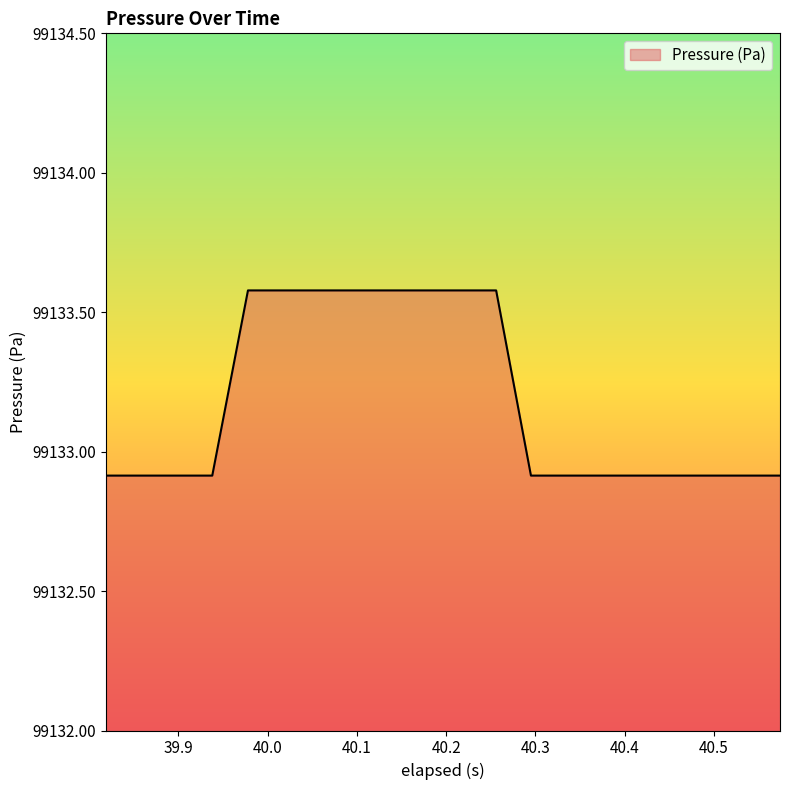

What is the smallest value displayed?

99132.9